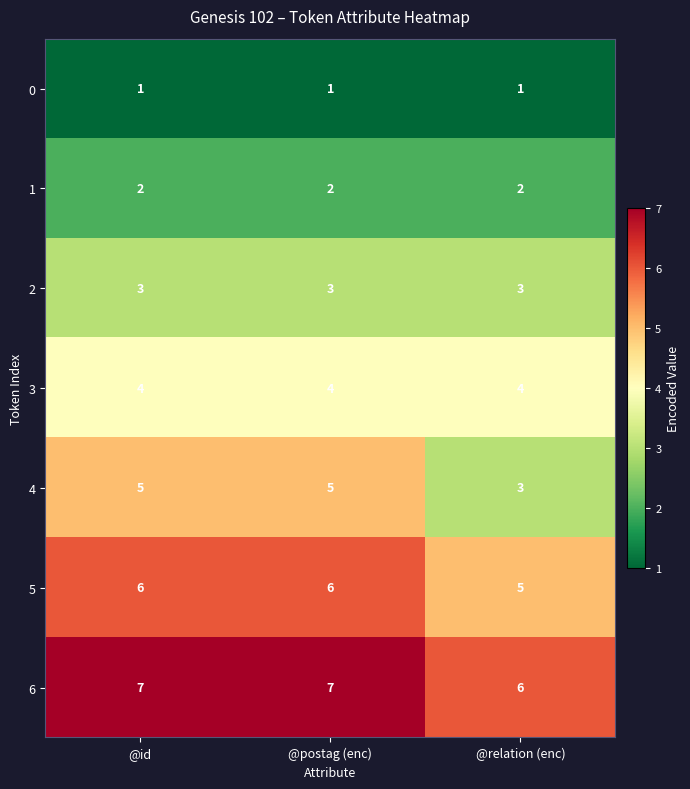

What is the average value of the 5 series?

6